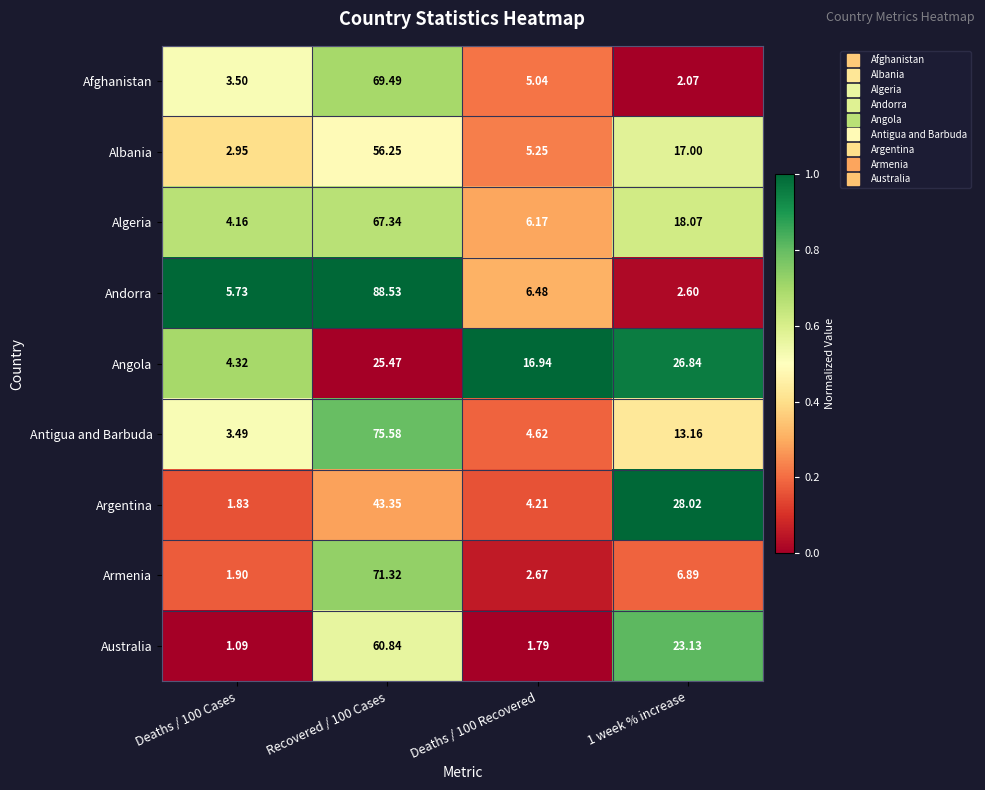

What is the total value across all series at Deaths / 100 Recovered?

53.2